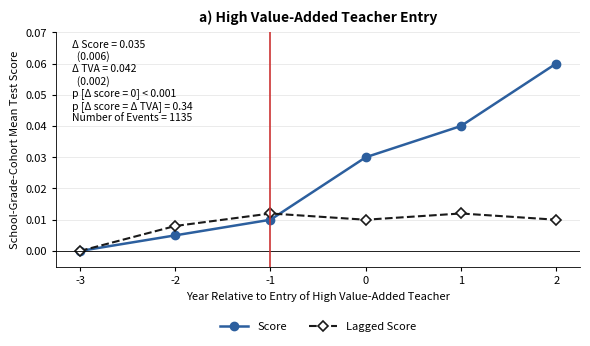

At which category is the sum across all series the highest?

2